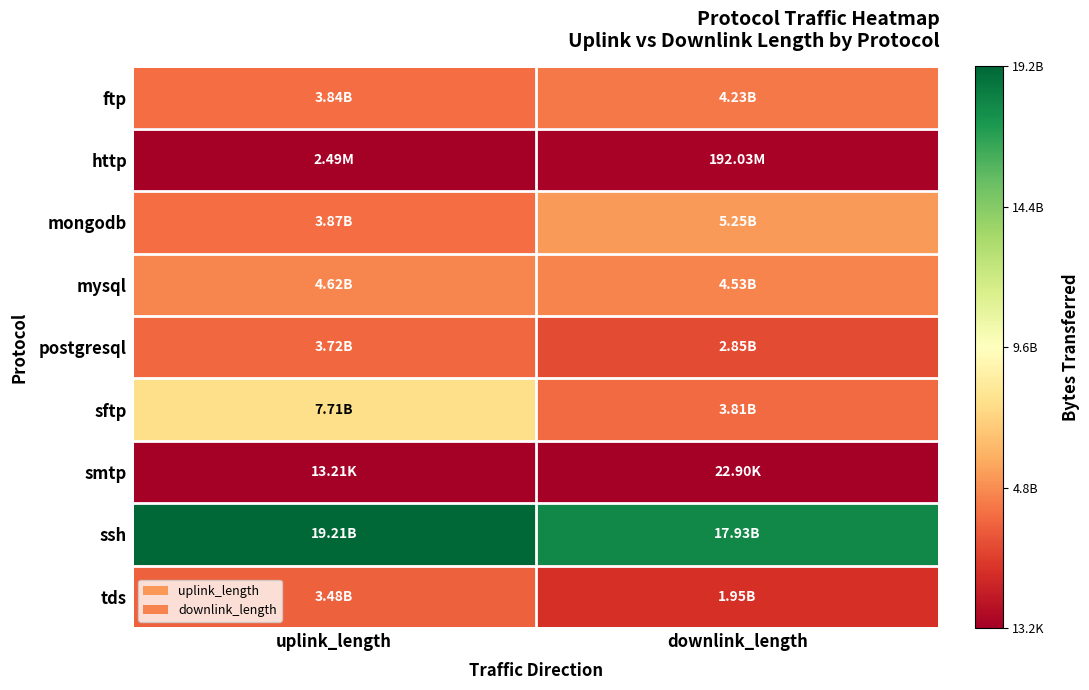

Reading left to right, extract all data points from this chart.

ftp: uplink_length=3840348016	downlink_length=4230465673
http: uplink_length=2491647	downlink_length=192025749
mongodb: uplink_length=3870556379	downlink_length=5250735880
mysql: uplink_length=4620441537	downlink_length=4530582891
postgresql: uplink_length=3720394914	downlink_length=2850473225
sftp: uplink_length=7710644948	downlink_length=3810733711
smtp: uplink_length=13215	downlink_length=22897
ssh: uplink_length=19211972943	downlink_length=17932075237
tds: uplink_length=3480378326	downlink_length=1950433193